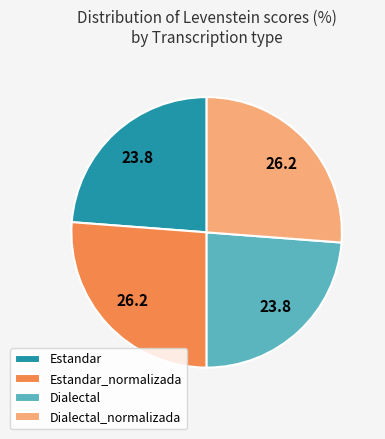

Between Dialectal_normalizada and Dialectal, which is larger?

Dialectal_normalizada